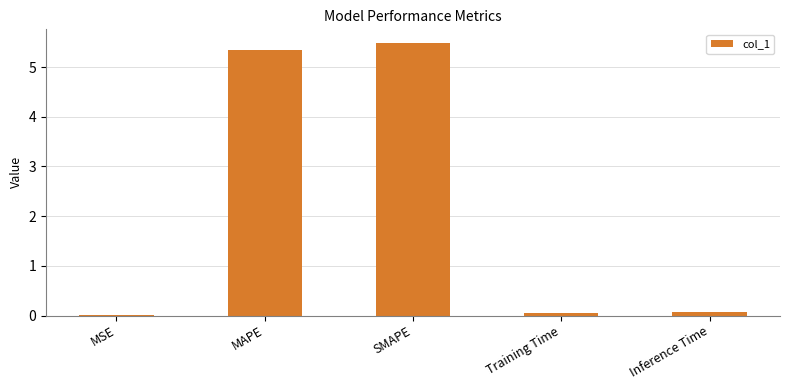

The value at SMAPE is 5.5. True or false?

True